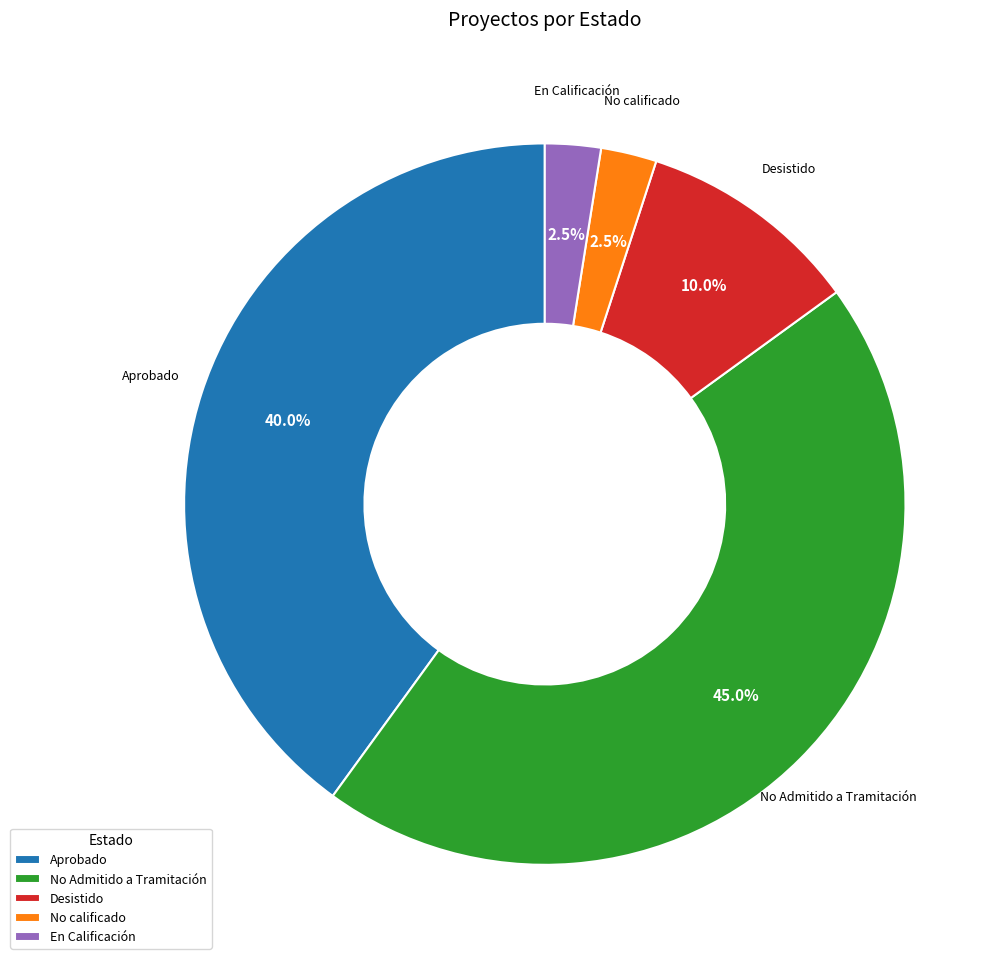

Which category has the biggest portion of the pie?

No Admitido a Tramitación